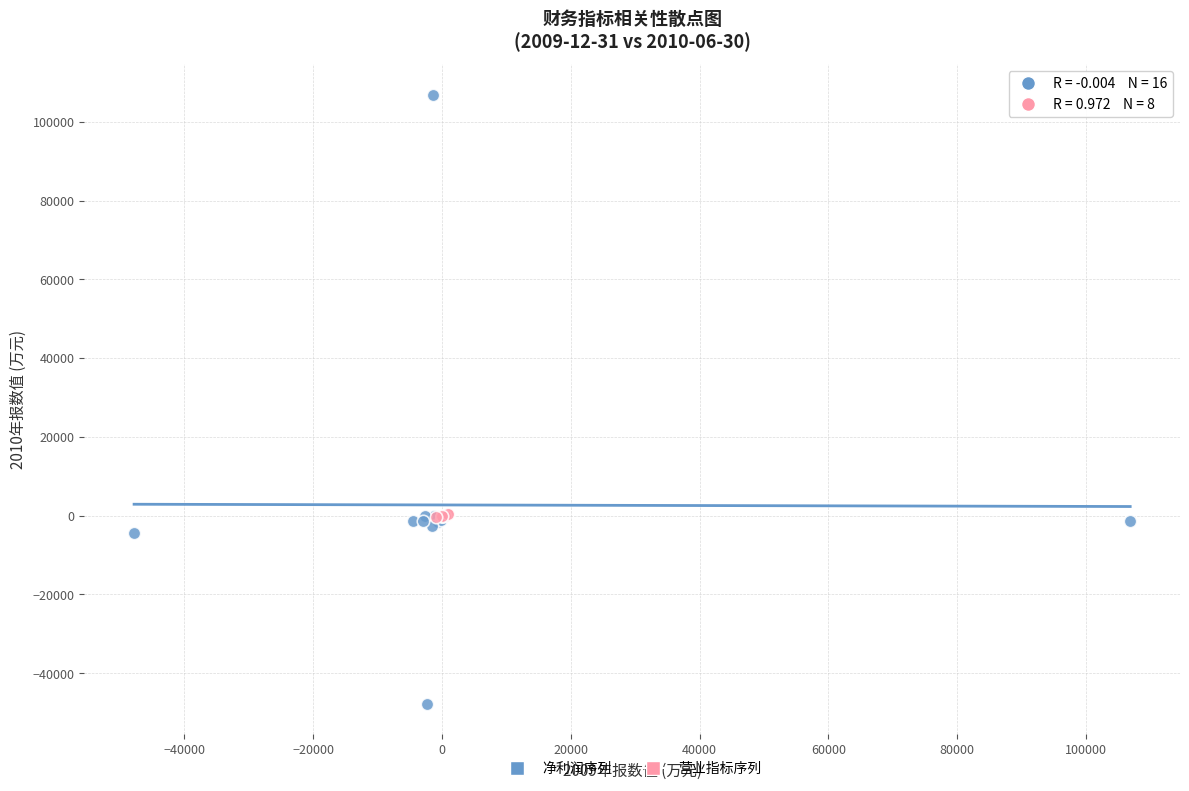

Which series contains the lowest Y value?

净利润序列